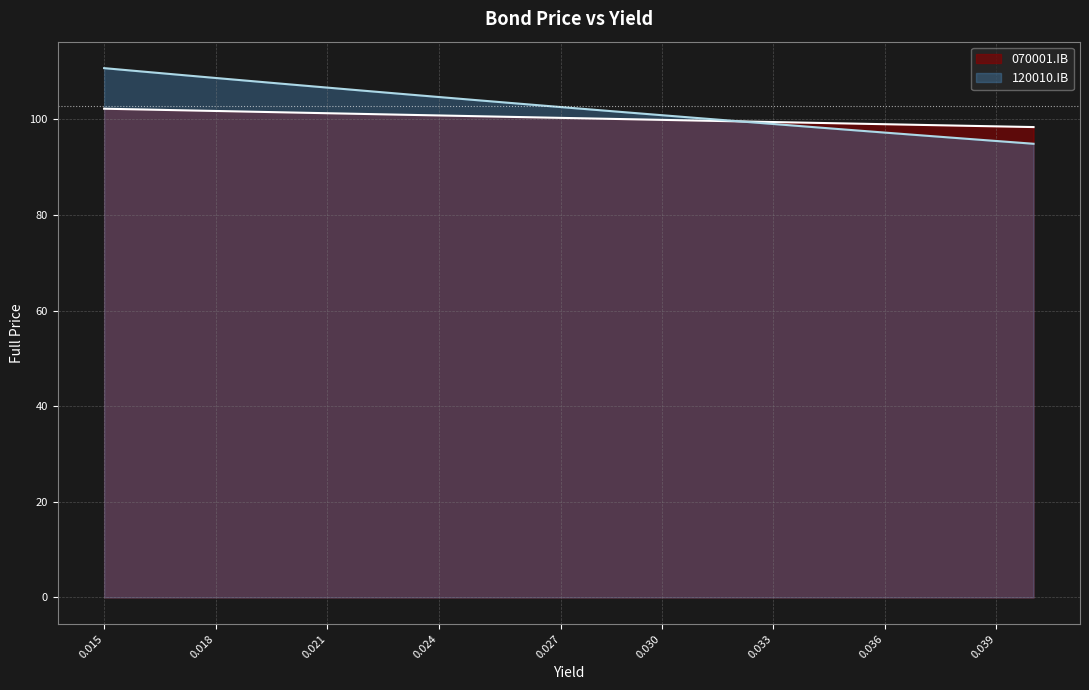

The value of 070001.IB at 0.033 is 144.8. True or false?

False